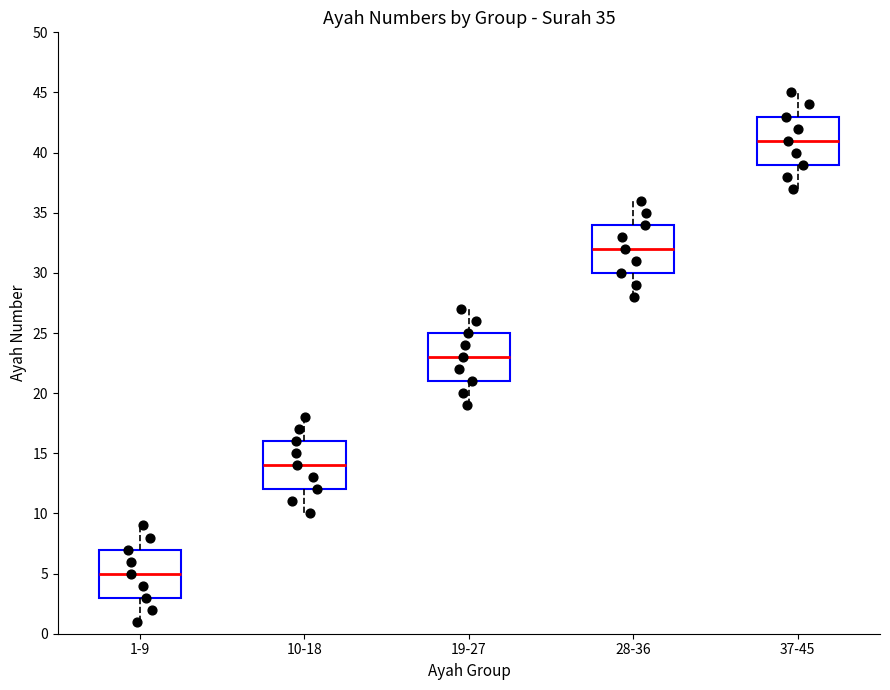

Which box's median line is the lowest?

1-9